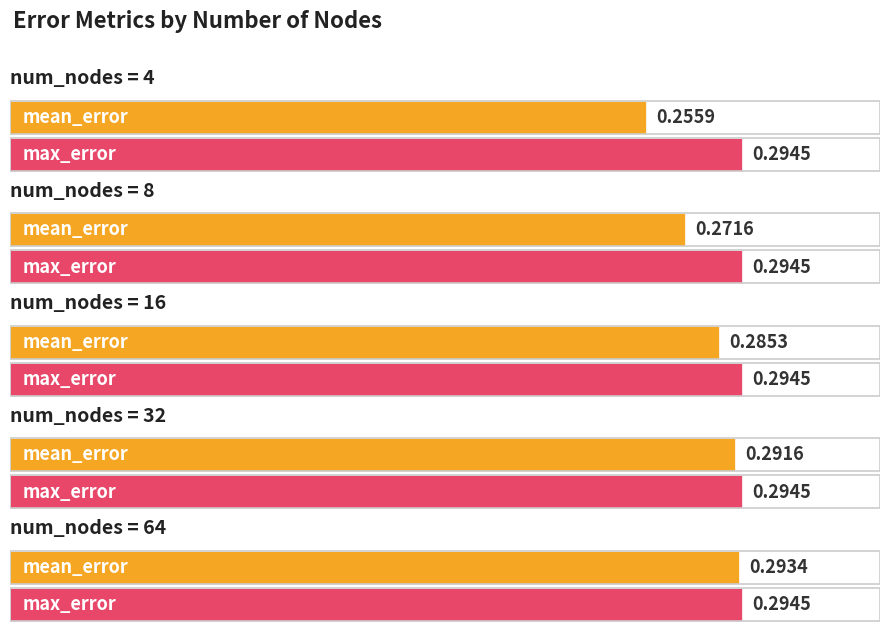

The max_error series shows 0.2 at 8. True or false?

False